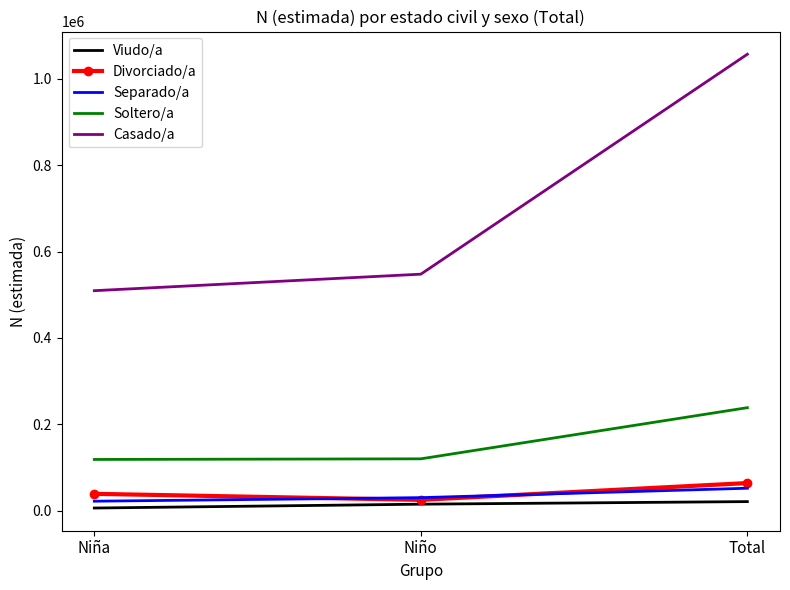

Where is Viudo/a nearest to the value 13418?

Niño